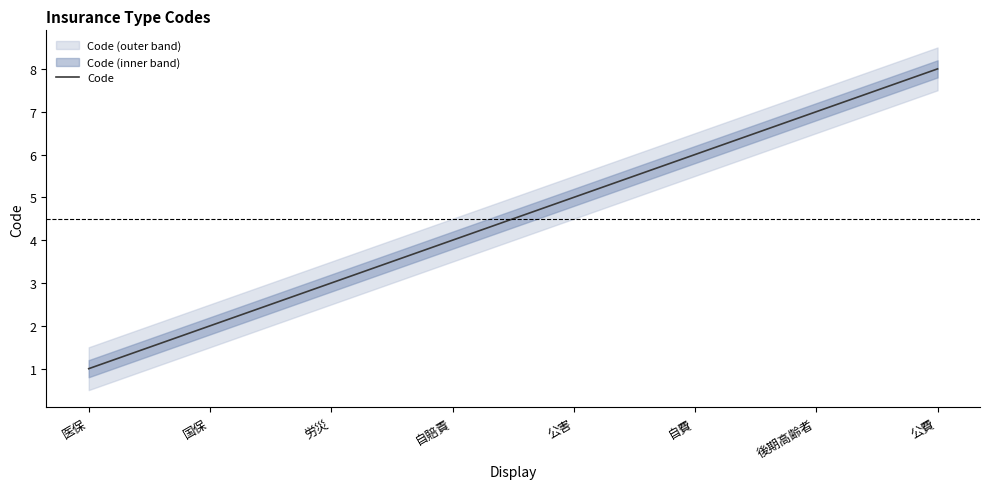

What is the difference between the maximum and second lowest values?

6